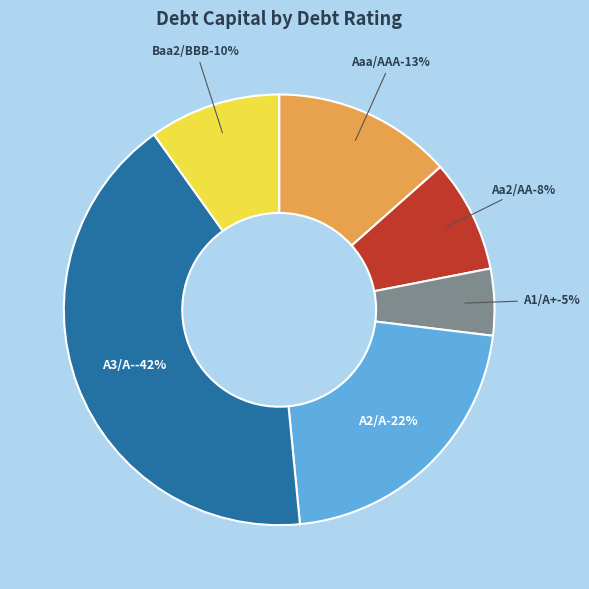

Does any single category account for the majority?

No